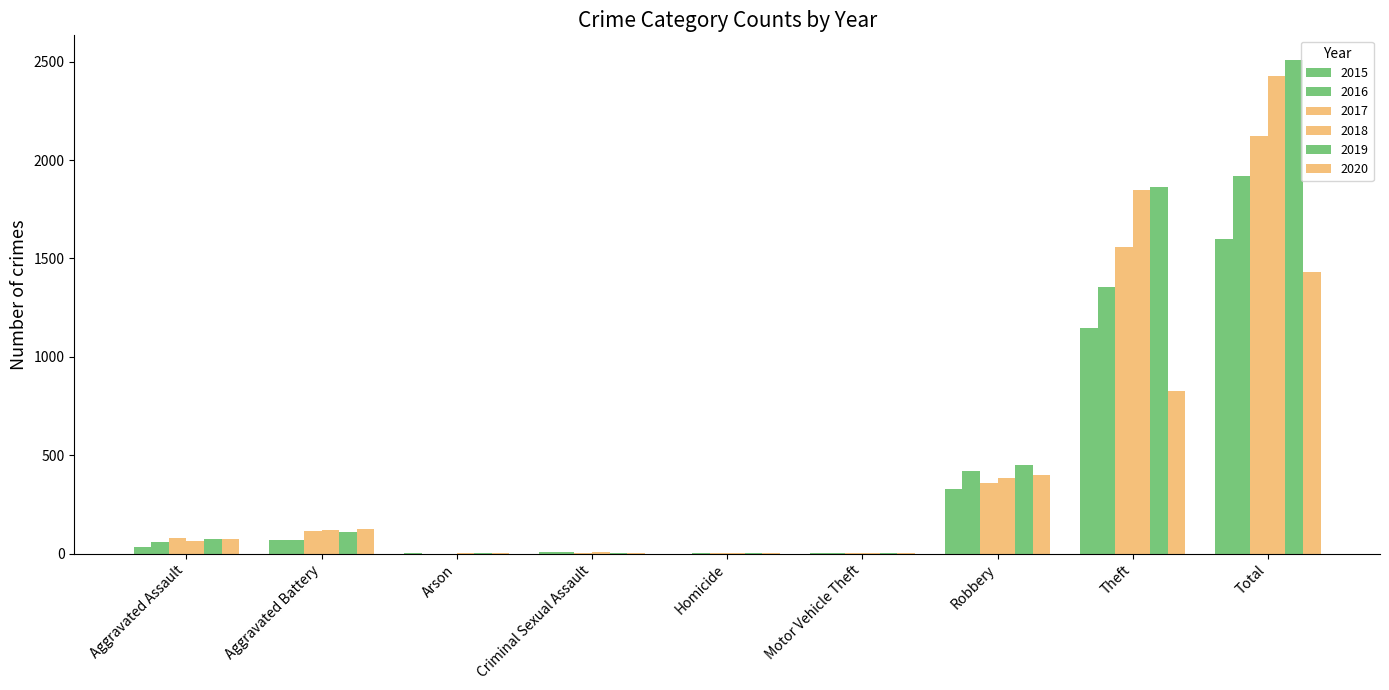

At which label is 2017 closest to 1062?

Theft